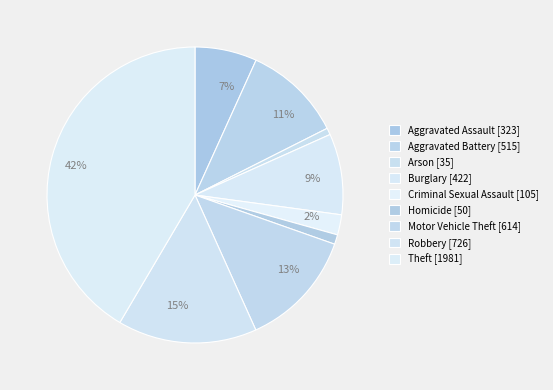

Count the number of slices in the pie.

9